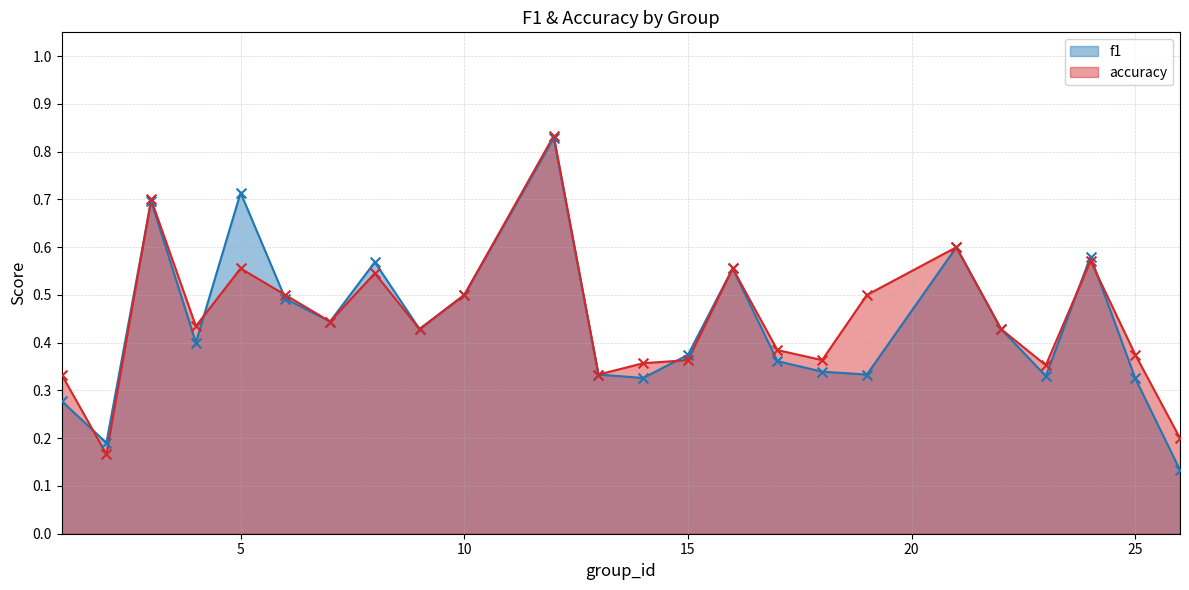

Which series has the largest Y range (max minus min)?

f1